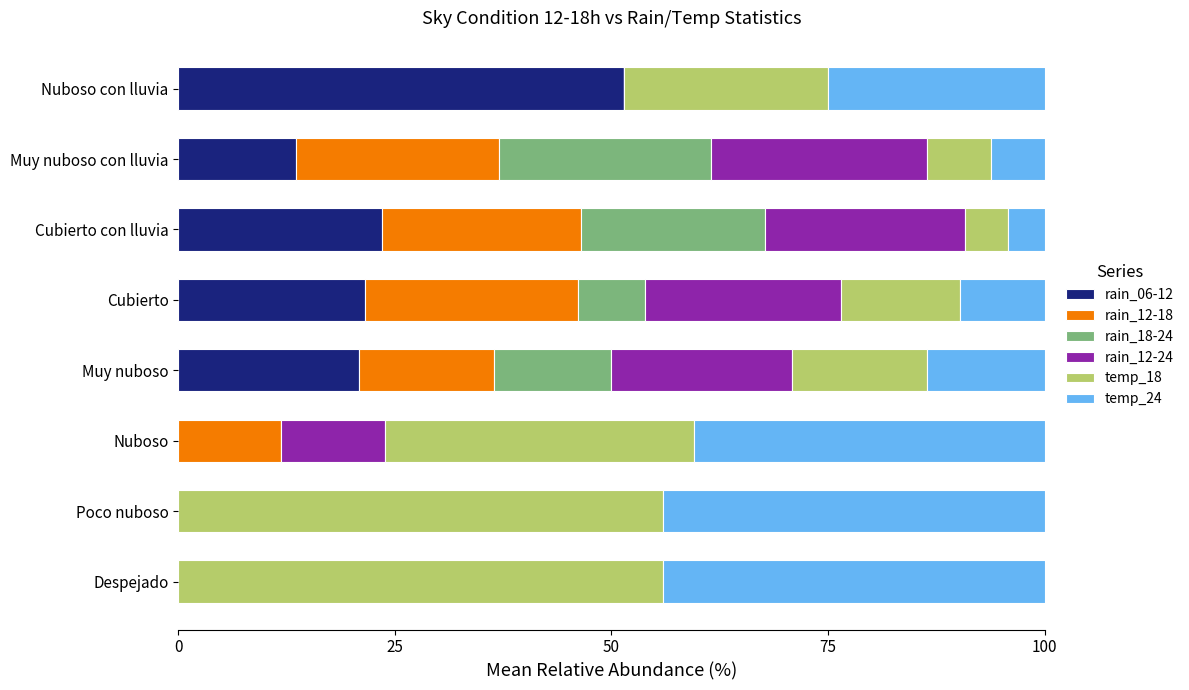

What is the total value across all series at Cubierto con lluvia?

100.0